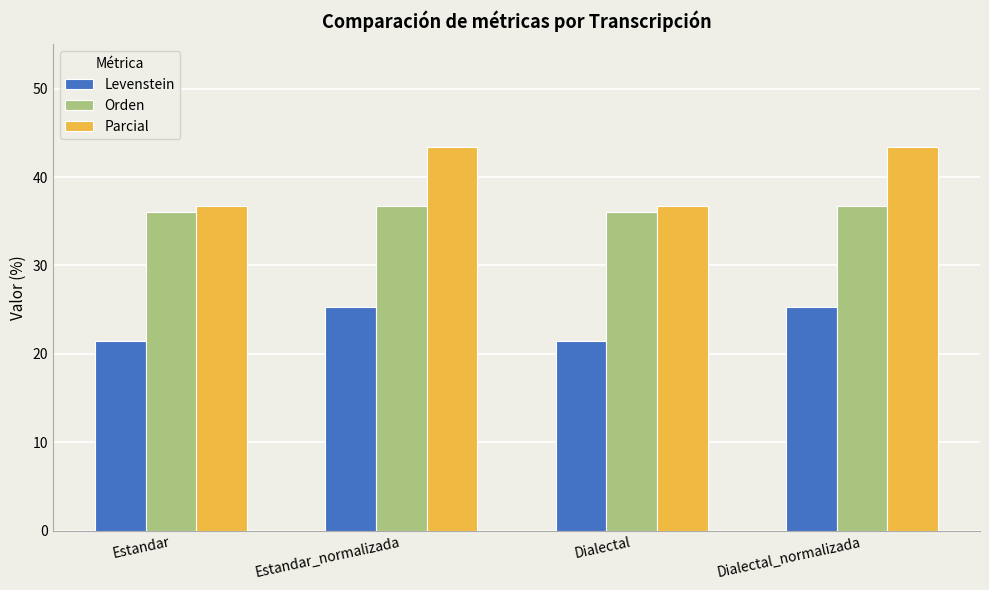

Reading right to left, extract all data points from this chart.

Levenstein: 25.3	21.4	25.3	21.4
Orden: 36.7	36.0	36.7	36.0
Parcial: 43.4	36.8	43.4	36.8